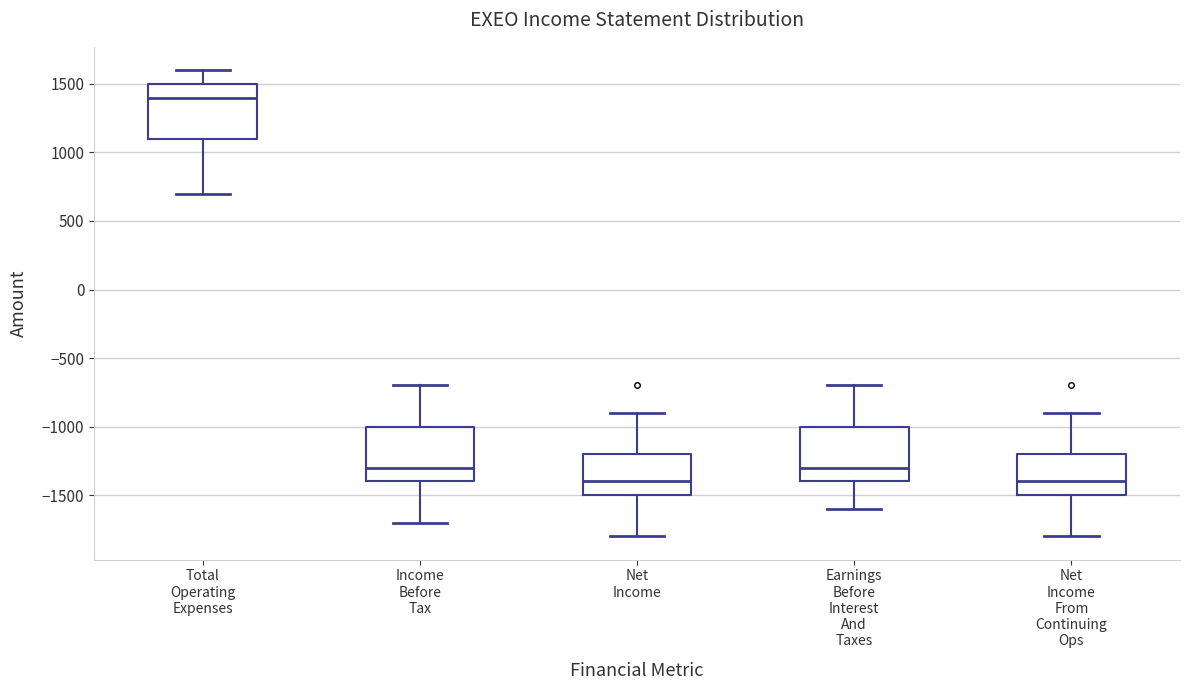

Reading left to right, transcribe this box plot: for each box, give where its median line is, the range the box spans, and where its two whiskers end, as read against the y-axis. The values are not printed on the chart, so give them approximately, as read against the axis.

Total Operating Expenses: median 1400, box 1100 to 1500, whiskers 700 to 1600
Income Before Tax: median -1300, box -1400 to -1000, whiskers -1700 to -700
Net Income: median -1400, box -1500 to -1200, whiskers -1800 to -900
Earnings Before Interest And Taxes: median -1300, box -1400 to -1000, whiskers -1600 to -700
Net Income From Continuing Ops: median -1400, box -1500 to -1200, whiskers -1800 to -900